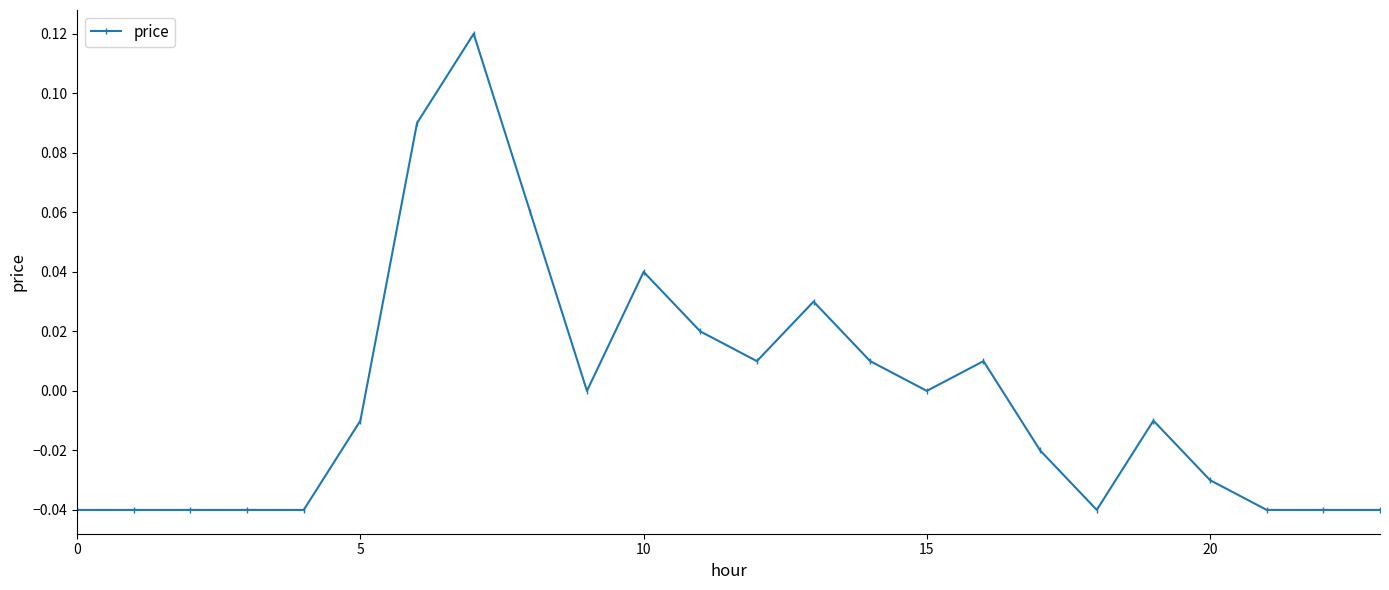

True or false: the data has more than 0 interior local peaks.

True